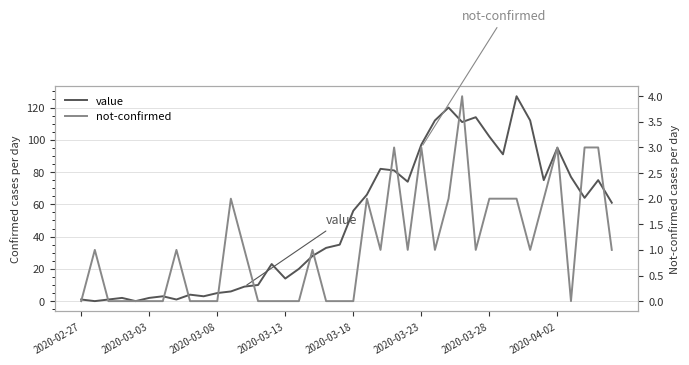

Rank the series at 2020-03-08 from lowest to highest value.

not-confirmed, value